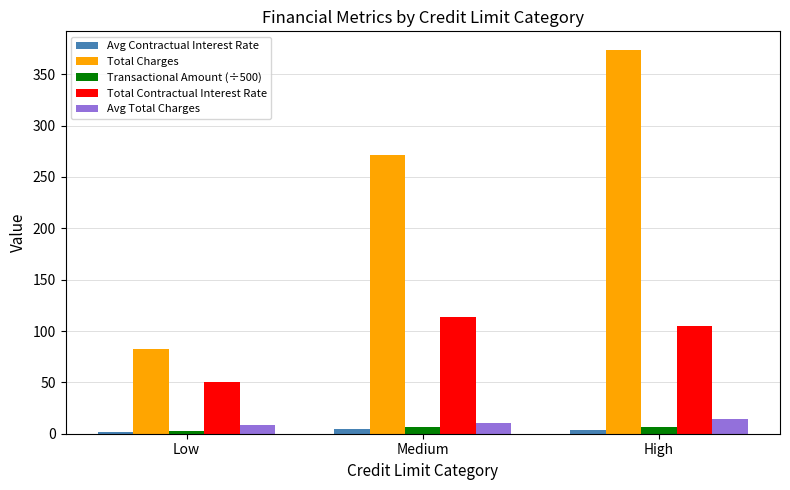

Which series changed the most between Medium and High?

Total Charges